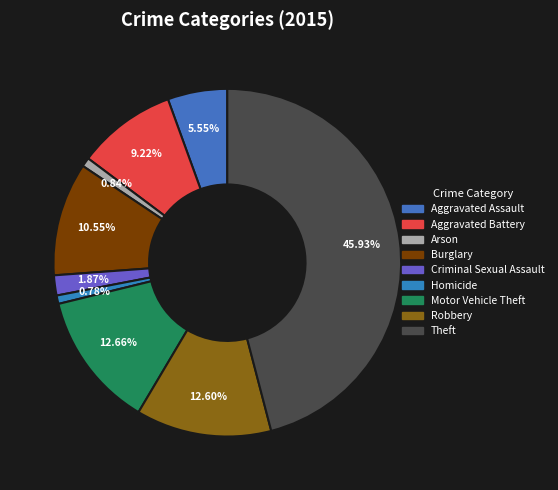

Between Aggravated Battery and Burglary, which is larger?

Burglary